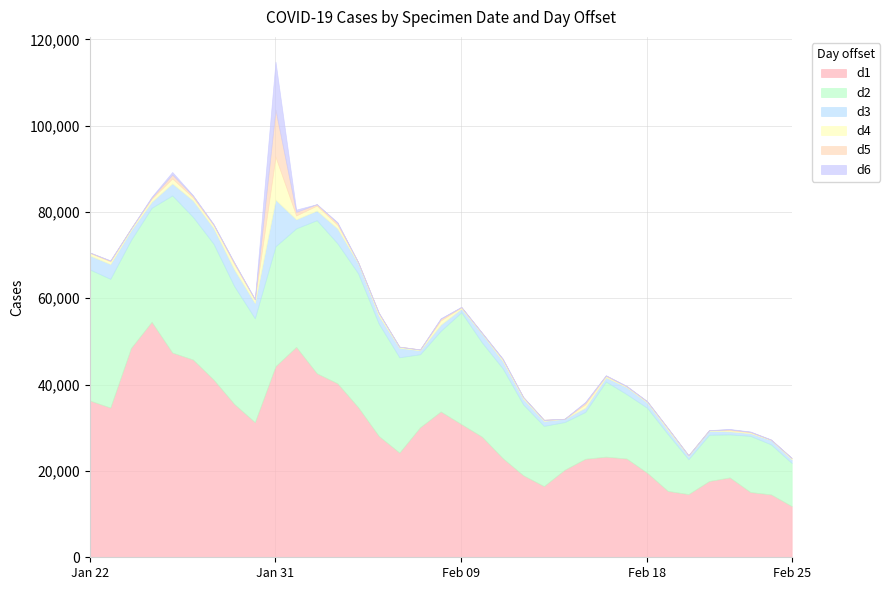

What is the difference between the second highest and second lowest values in the d3 series?

3168